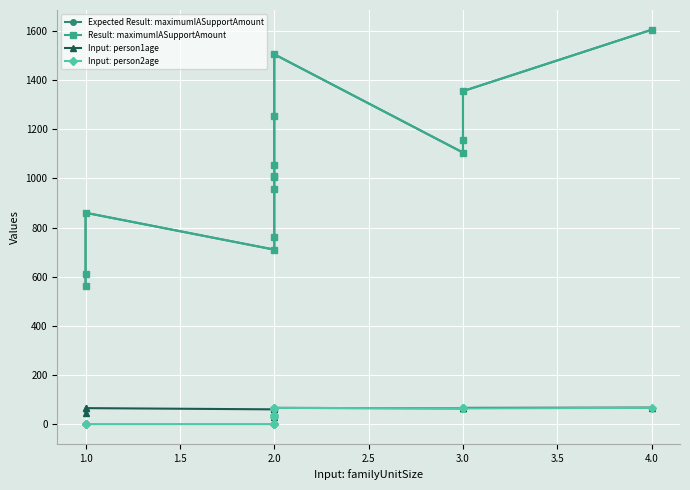

What is the highest value of the Expected Result: maximumIASupportAmount series?

1605